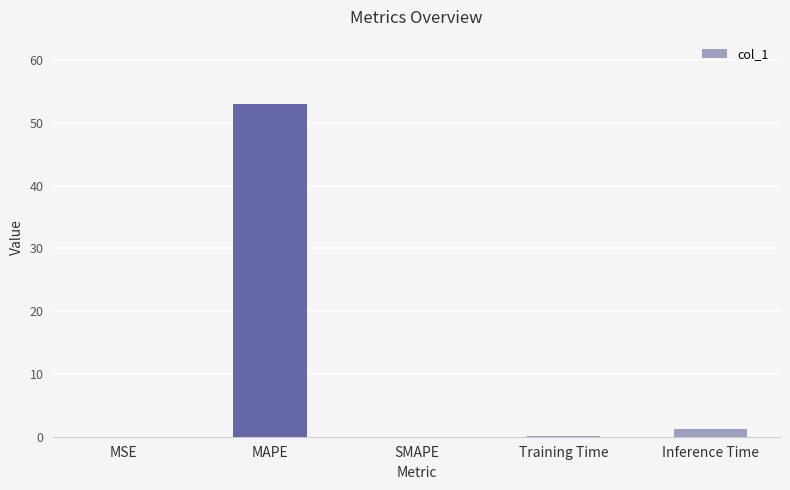

What is the average value?

10.9